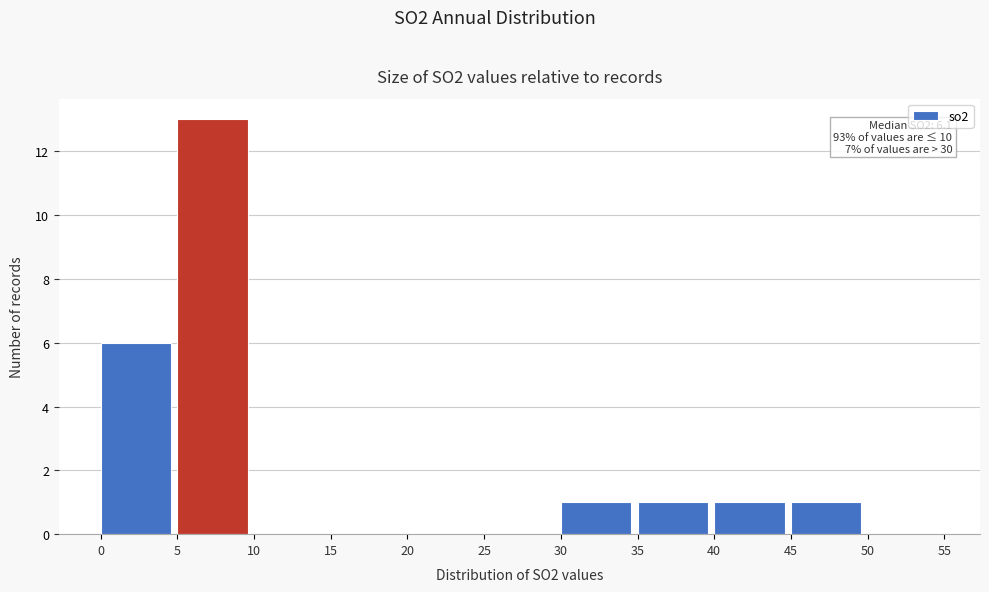

Over which range of the x-axis is the bar tallest?

5 to 10